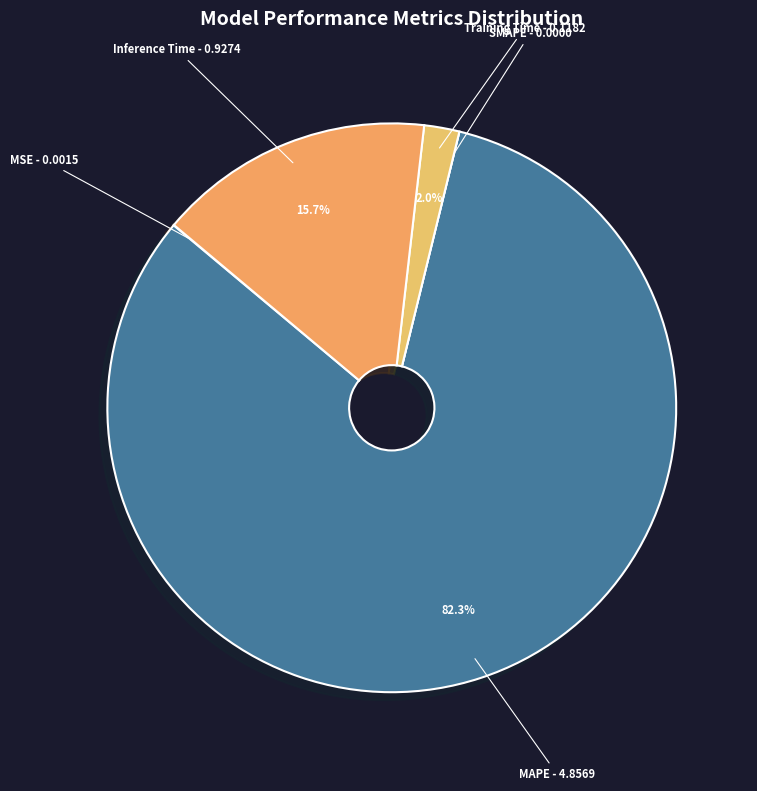

Does Inference Time represent more than half of the total?

No